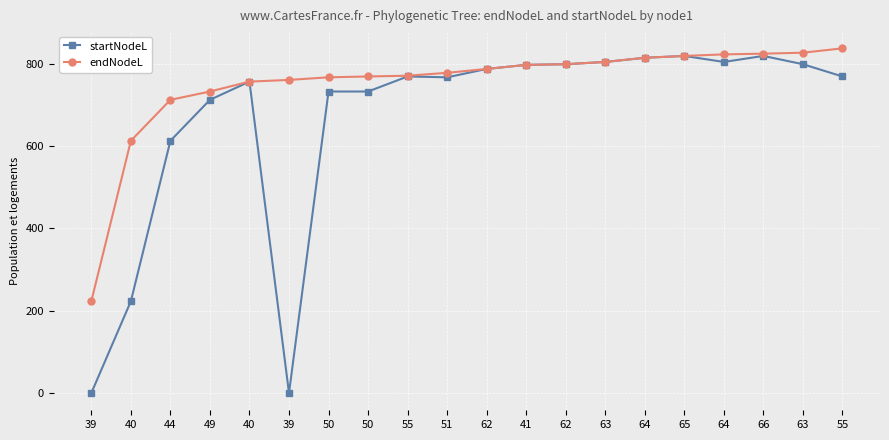

How many lines are shown in the chart?

2